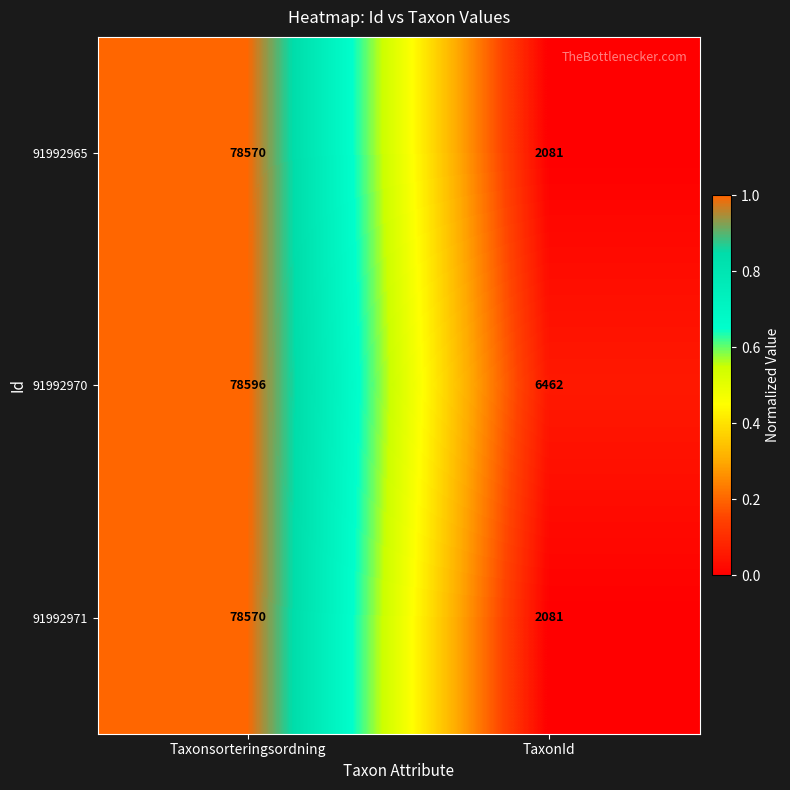

Where is 91992971 nearest to the value 40325?

TaxonId